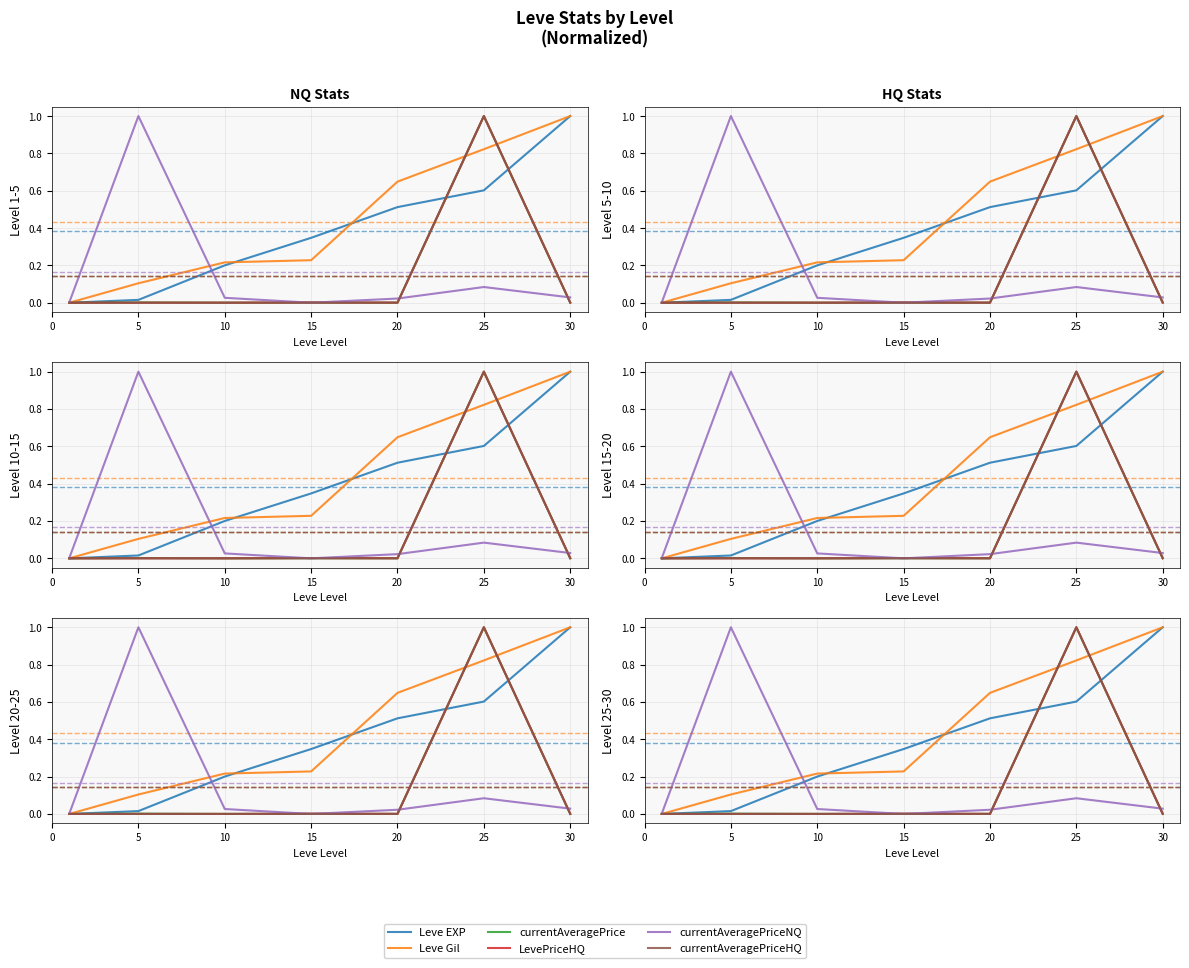

True or false: Leve Gil and currentAveragePriceNQ intersect in this chart.

True